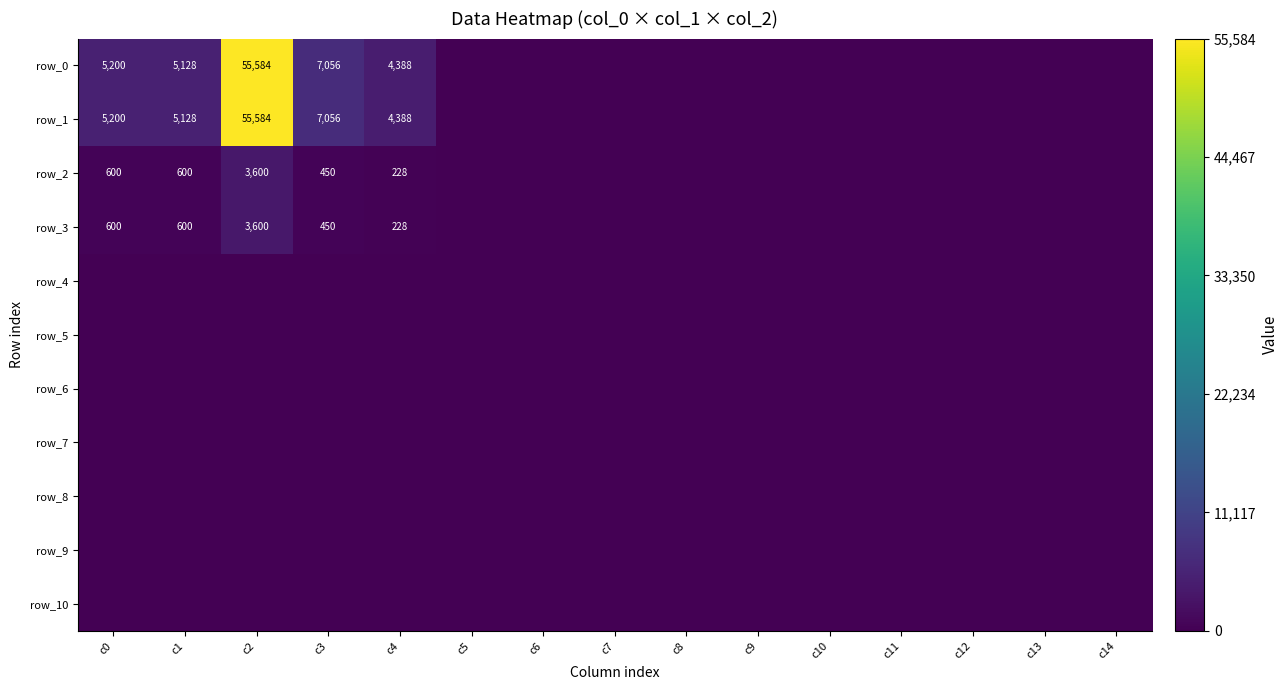

The value of row_3 at c4 is 228. True or false?

True